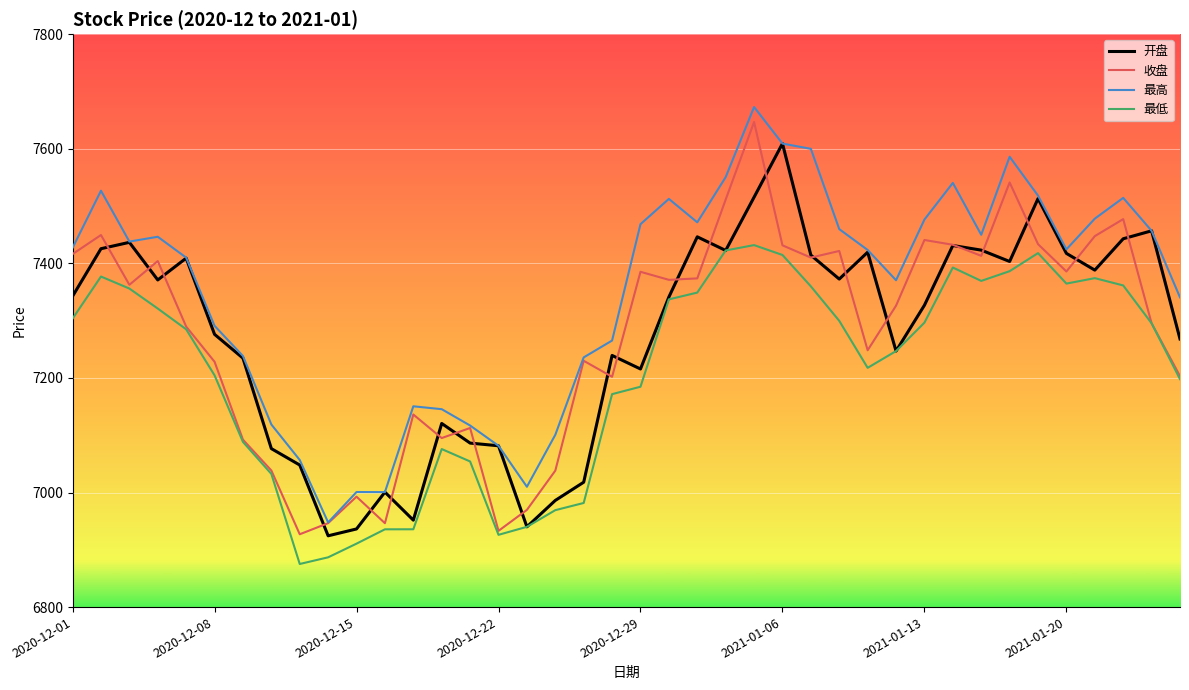

True or false: 最低 and 最高 cross at least once.

False